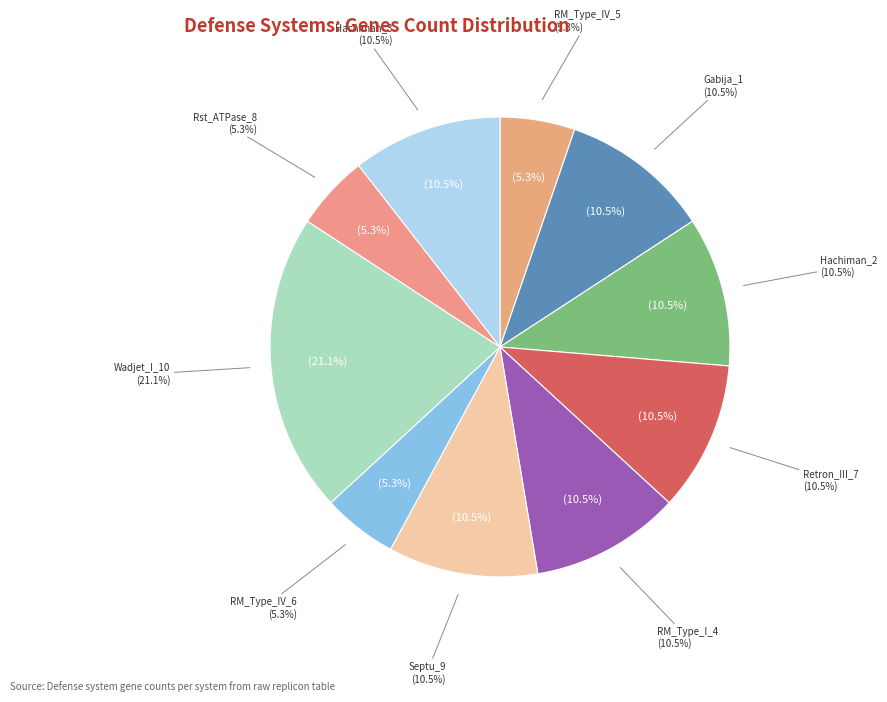

What is the largest slice in the pie chart?

Wadjet_I_10